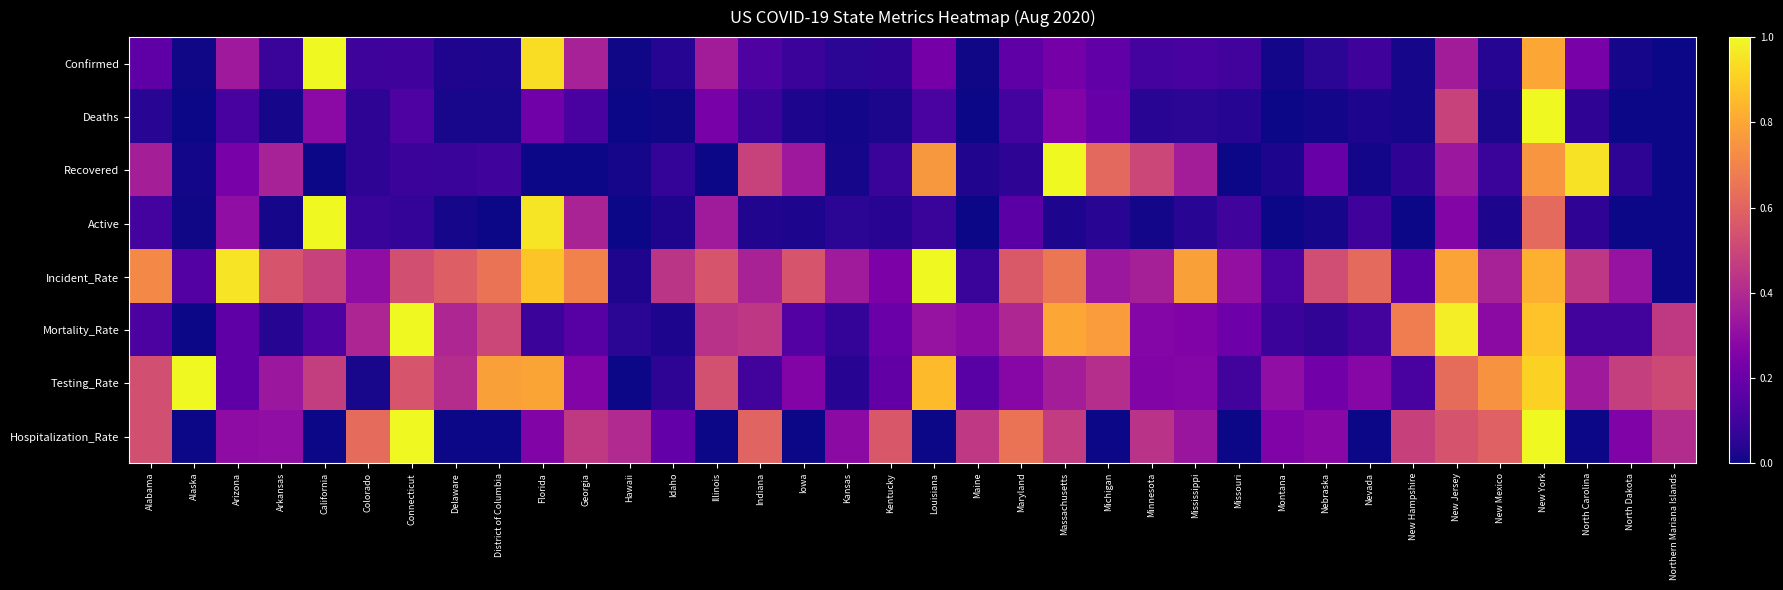

How many series are shown in this chart?

8